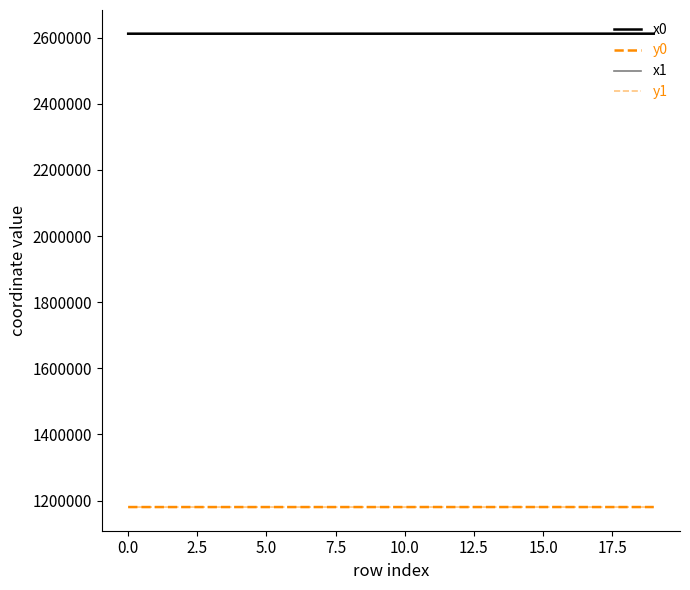

How many lines are shown in the chart?

4